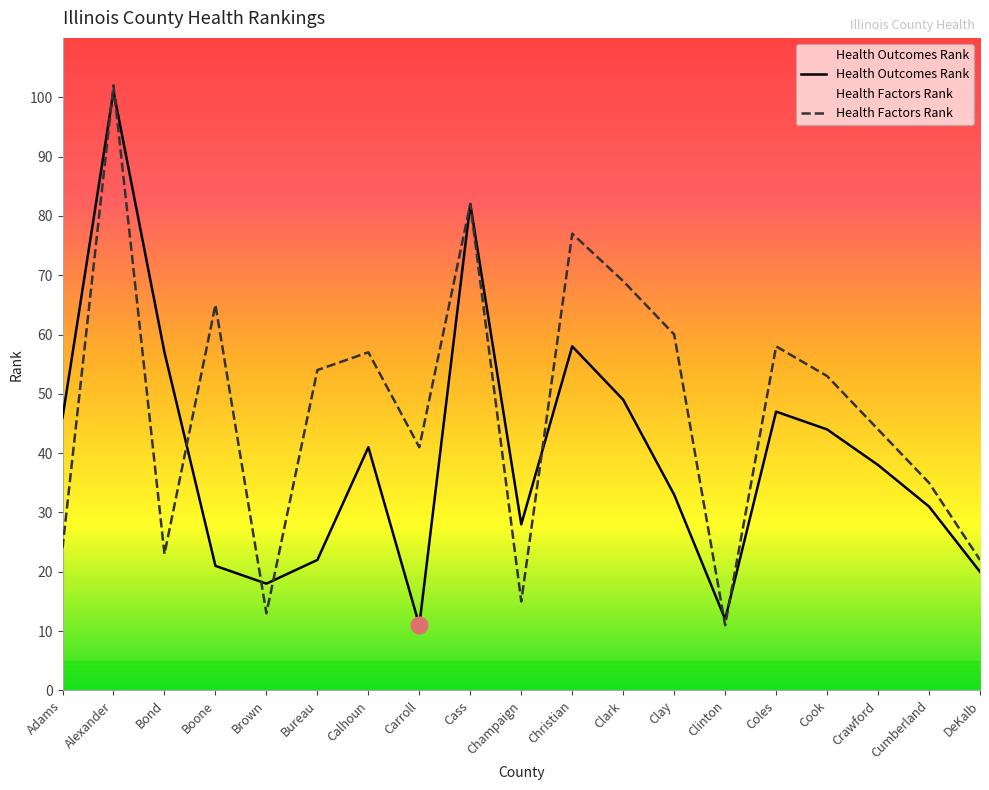

Which category has the highest value in the Health Outcomes Rank series?

Alexander